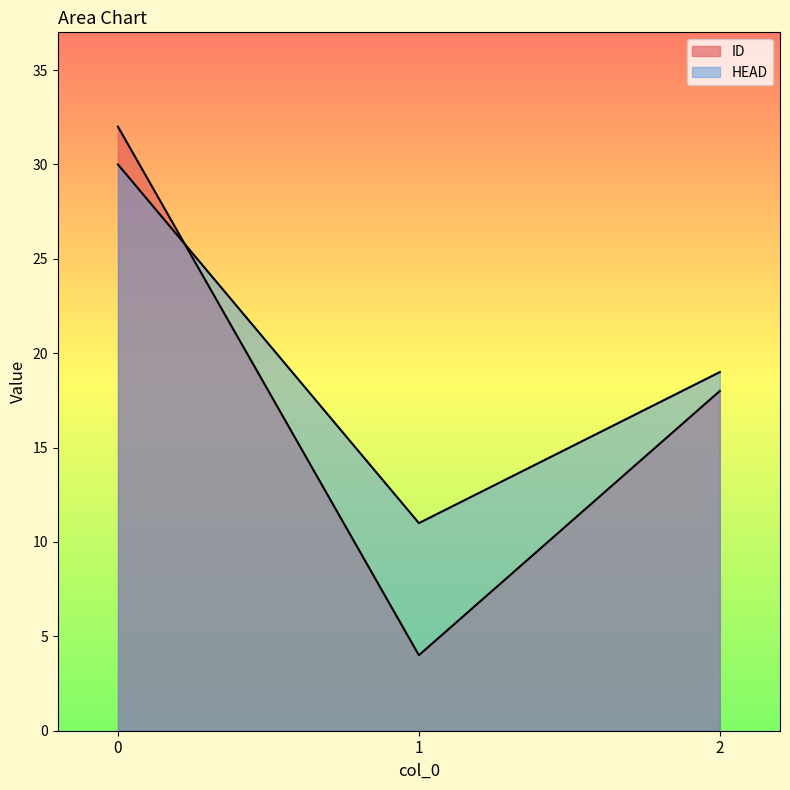

What are all the series names shown in the legend?

ID, HEAD